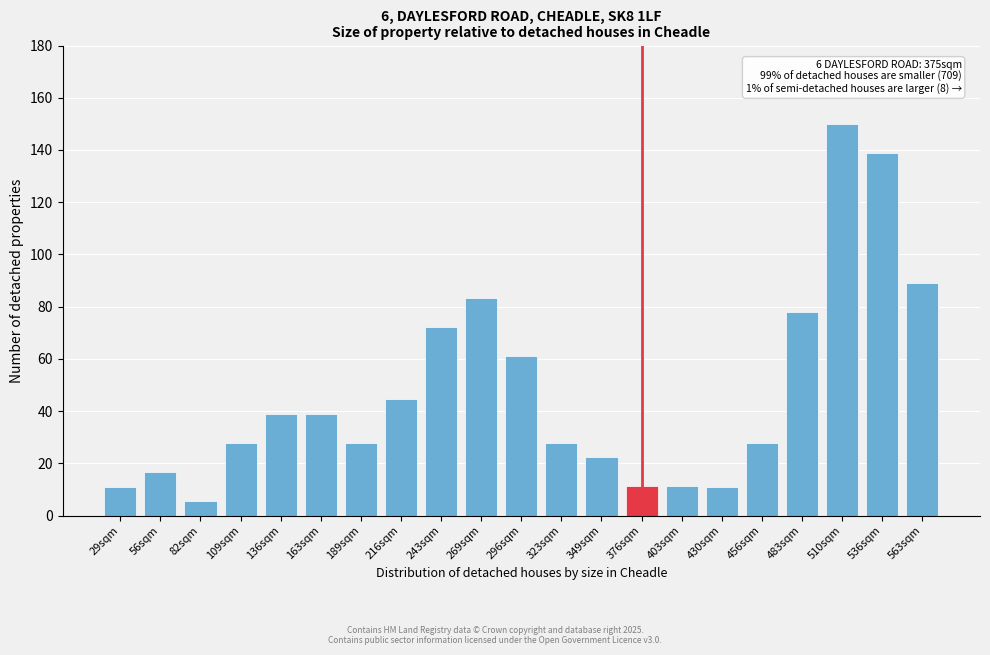

What is the difference between the values at 216sqm and 29sqm?

33.4